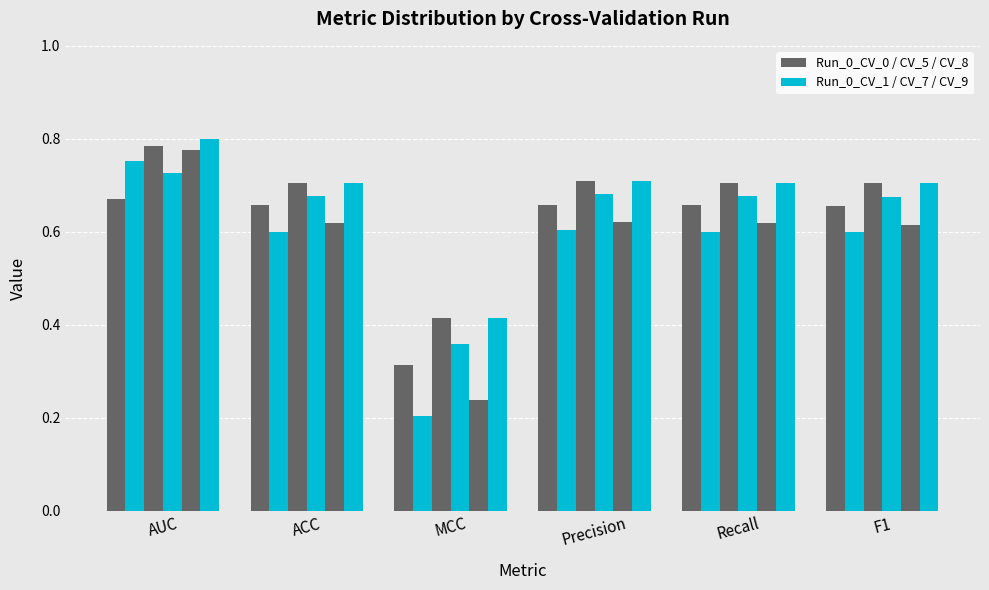

Does the chart contain stacked bars?

No